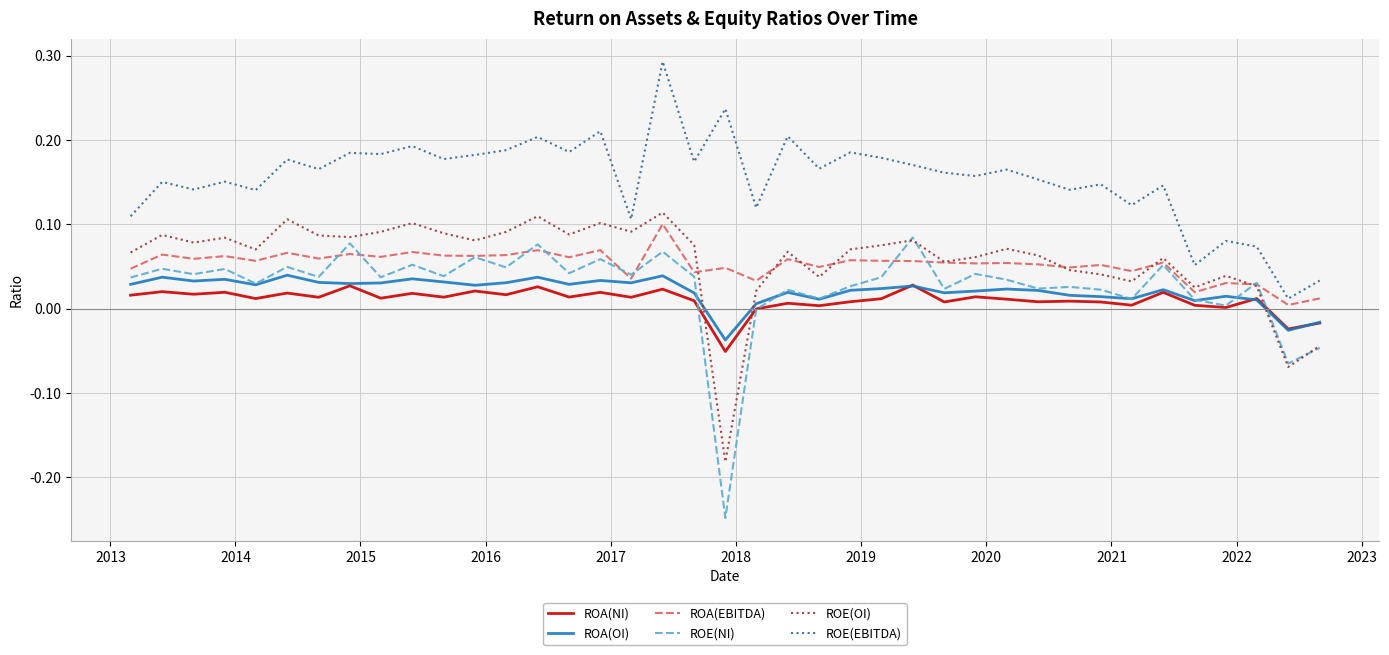

True or false: ROA(NI) and ROE(OI) intersect in this chart.

True